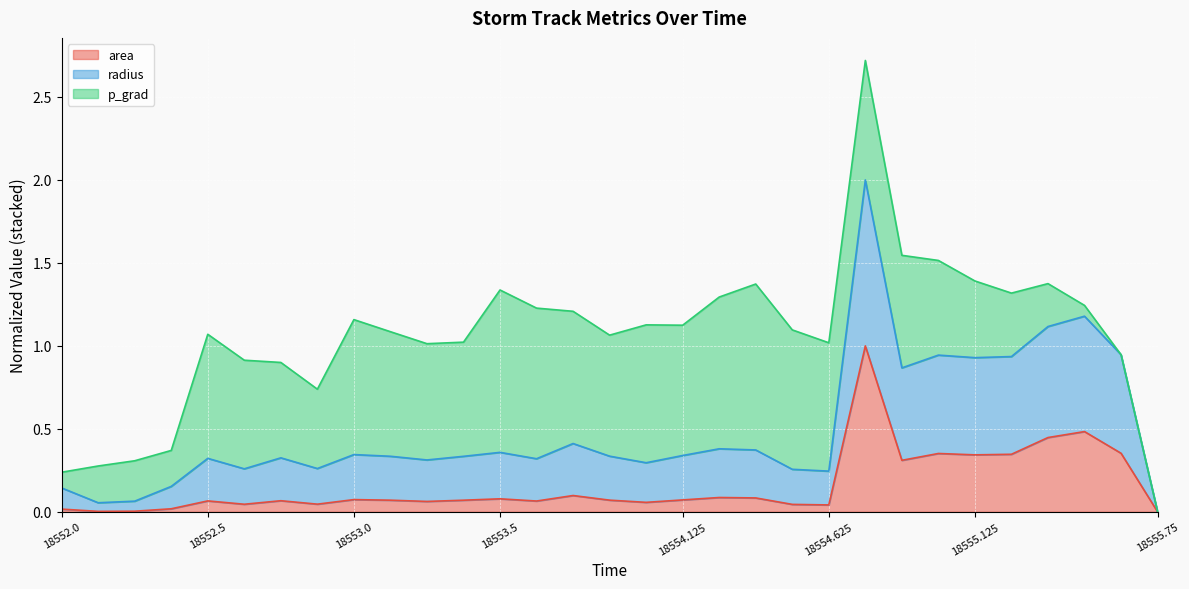

Which series has the largest range (max minus min)?

radius